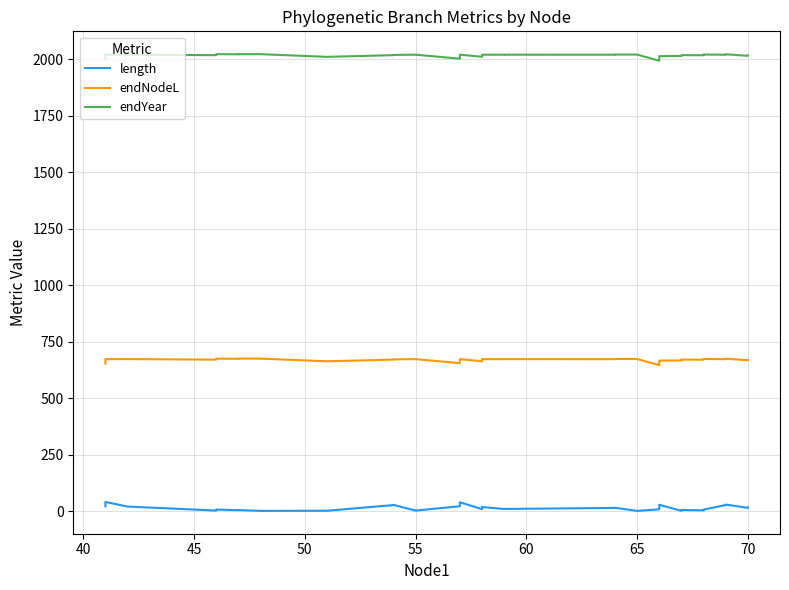

What is the smallest value displayed?

0.7